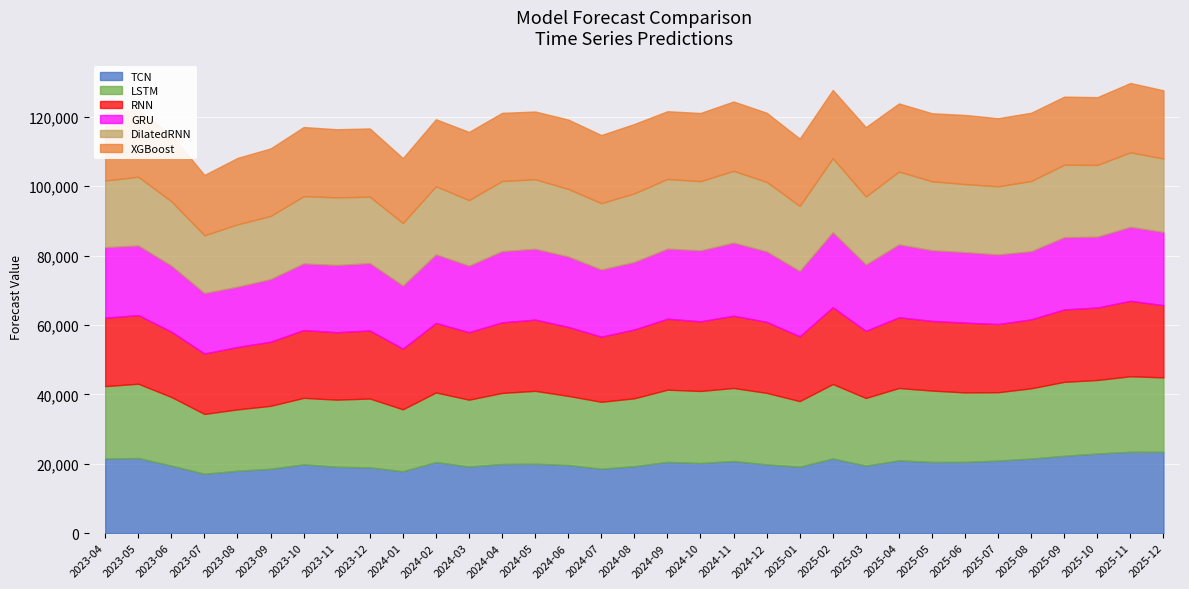

Which category has the lowest value across all series?

2023-07